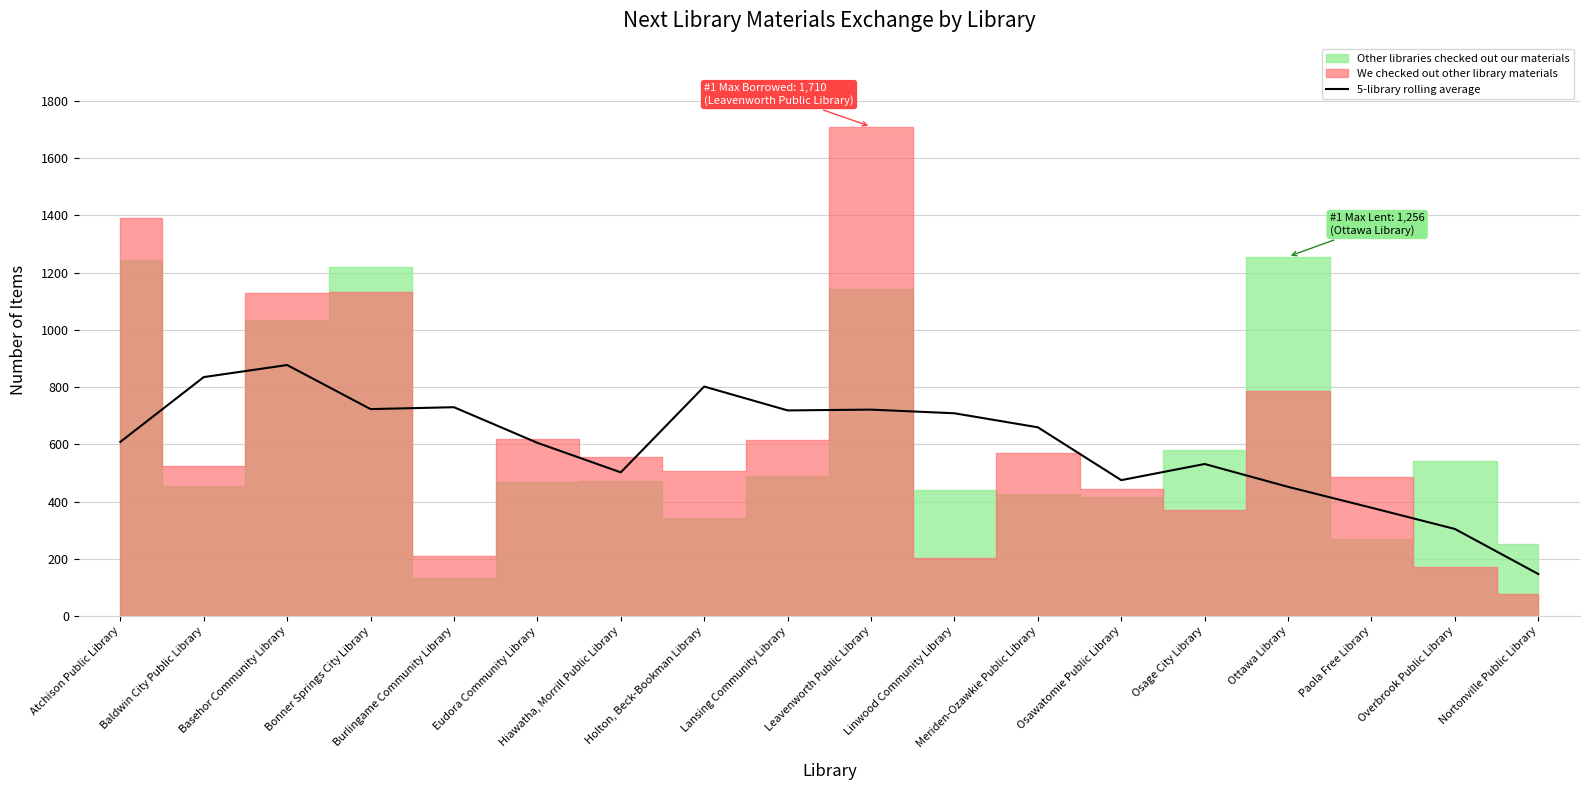

At which label does the data first exceed 659?

Baldwin City Public Library